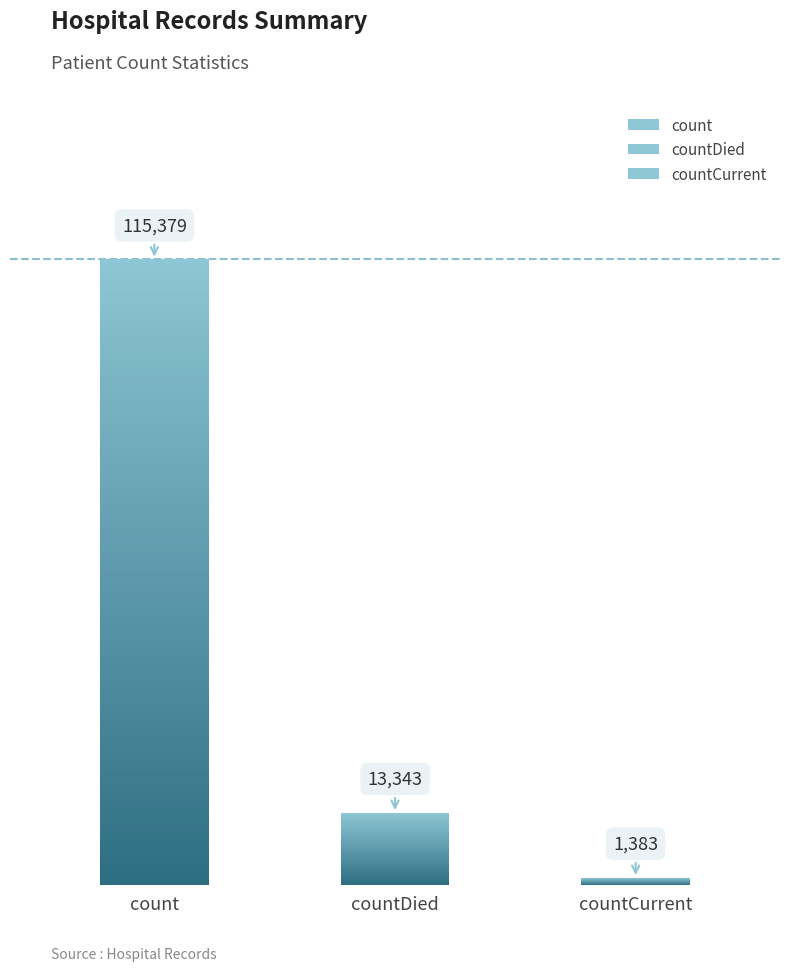

Is it true that the value at countDied is 13343?

True